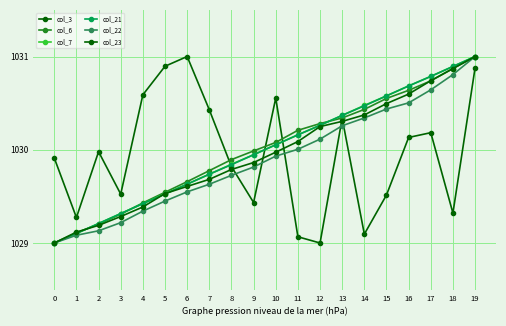

True or false: col_3 has a value of 1029.5 at 15.

True